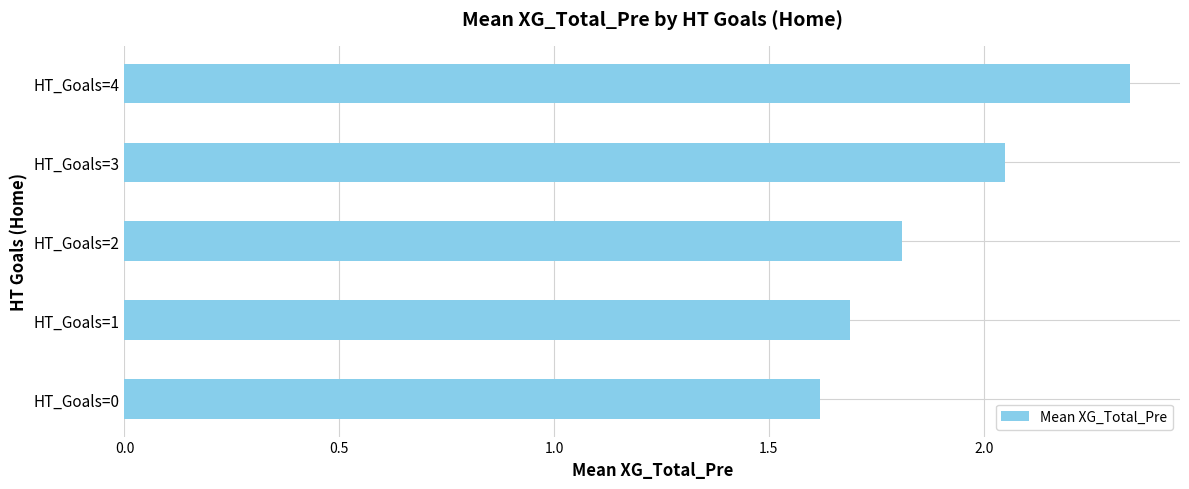

Approximately how many times larger is the value at HT_Goals=2 compared to HT_Goals=0?

1.1